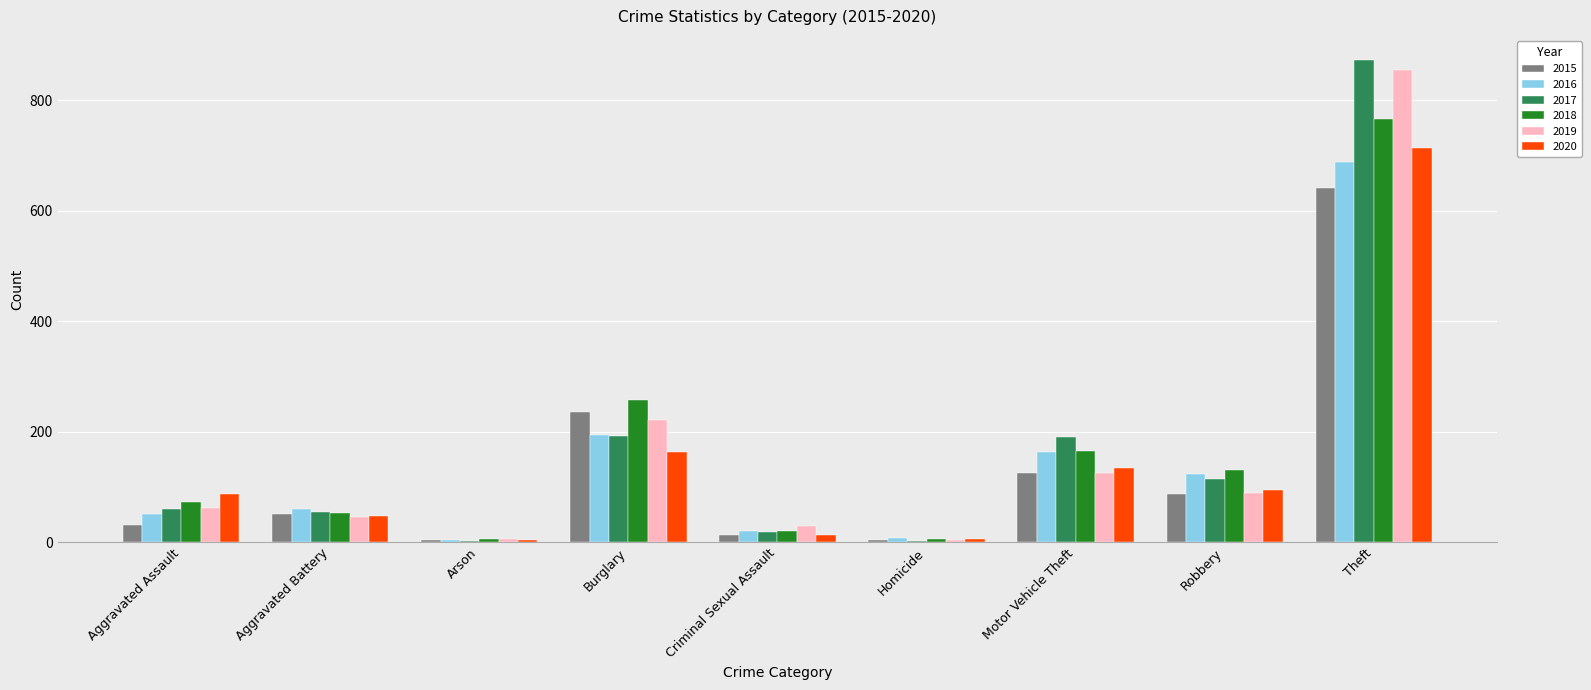

What is the sum of all 2017 values?

1506